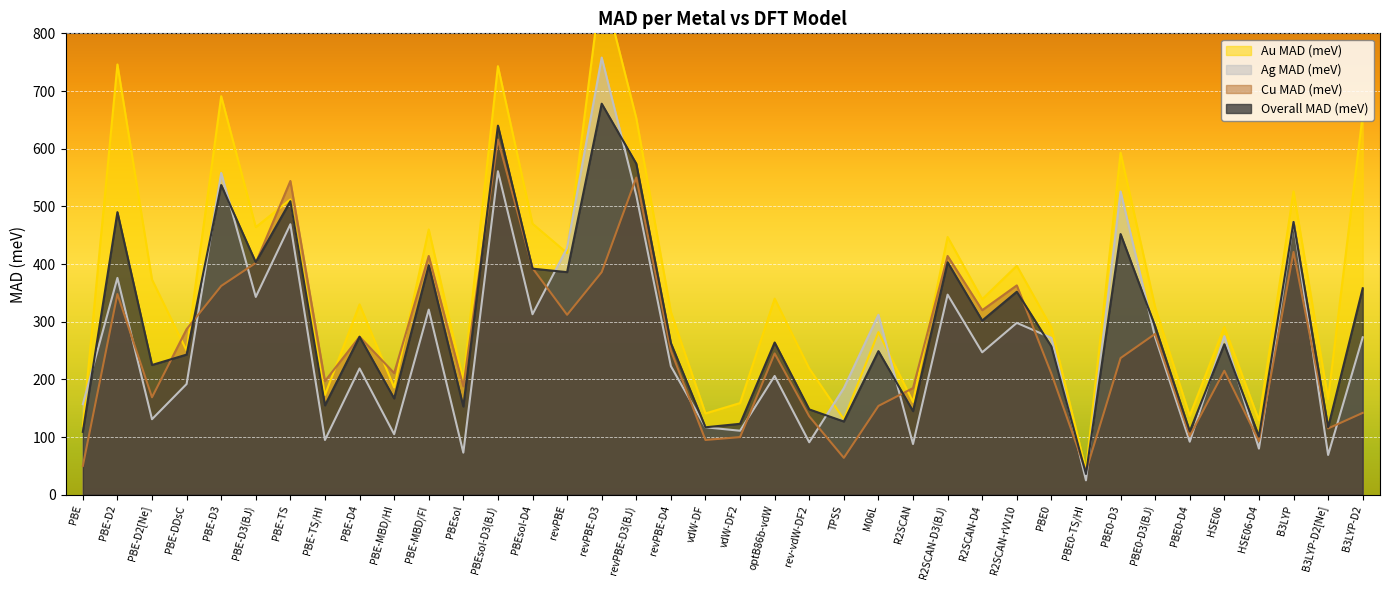

The Cu MAD (meV) series shows 191 at rev-vdW-DF2. True or false?

False